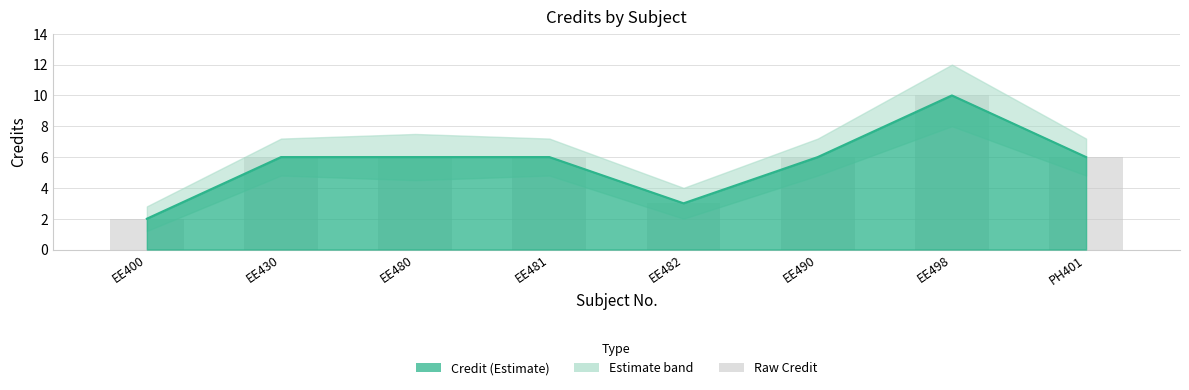

What is the total value across all series at EE481?

12